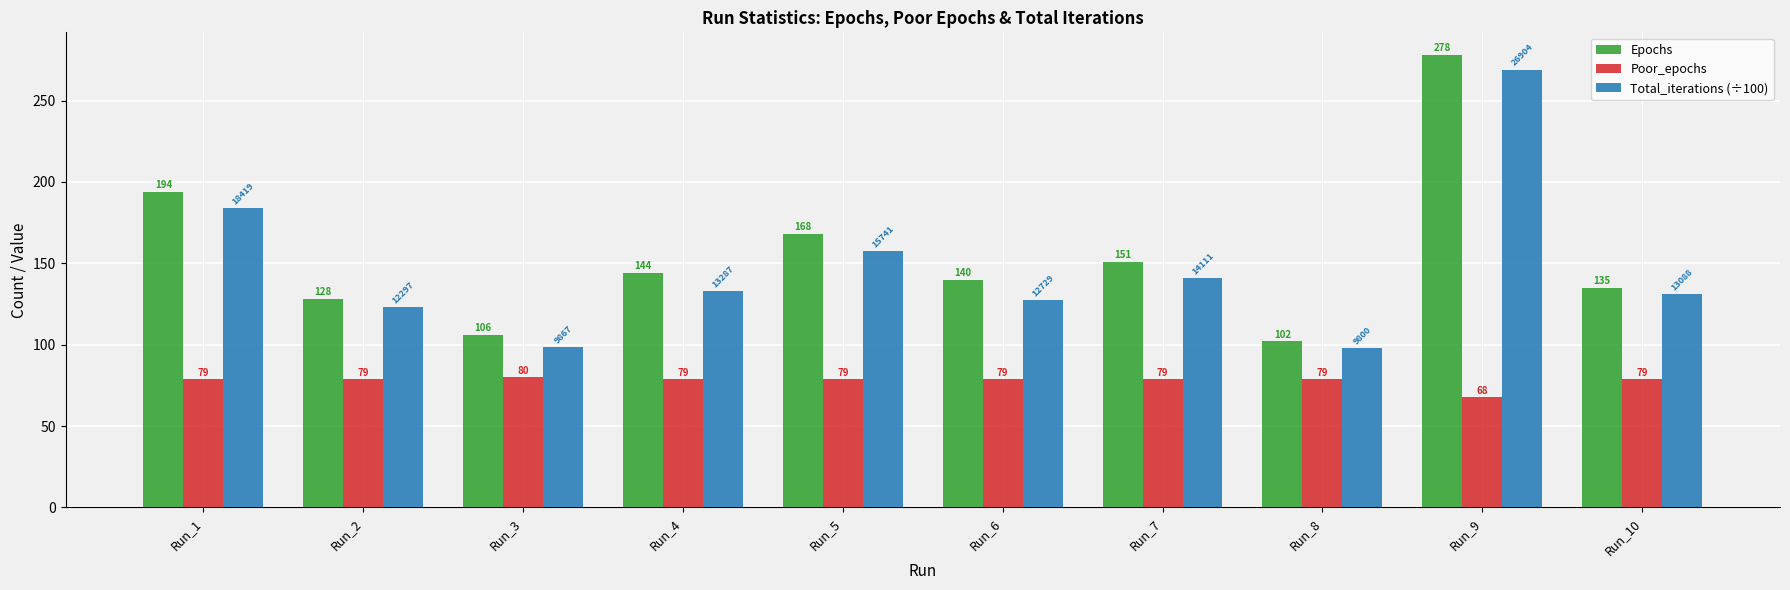

What value does the Poor_epochs series have at Run_10?

79.0